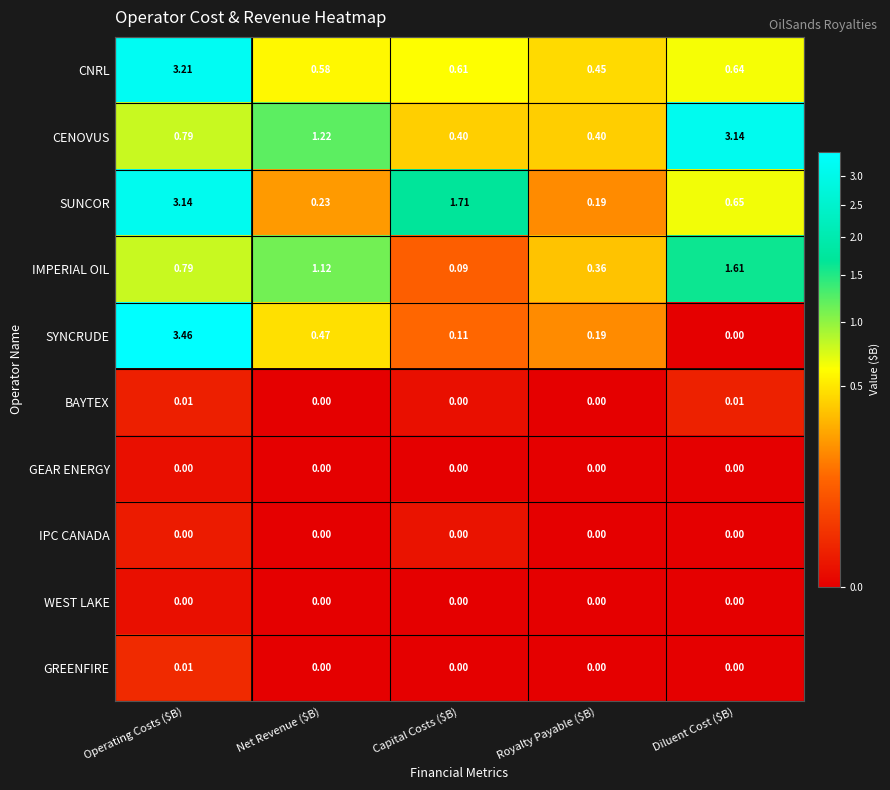

Which series has the largest total across all categories?

CENOVUS